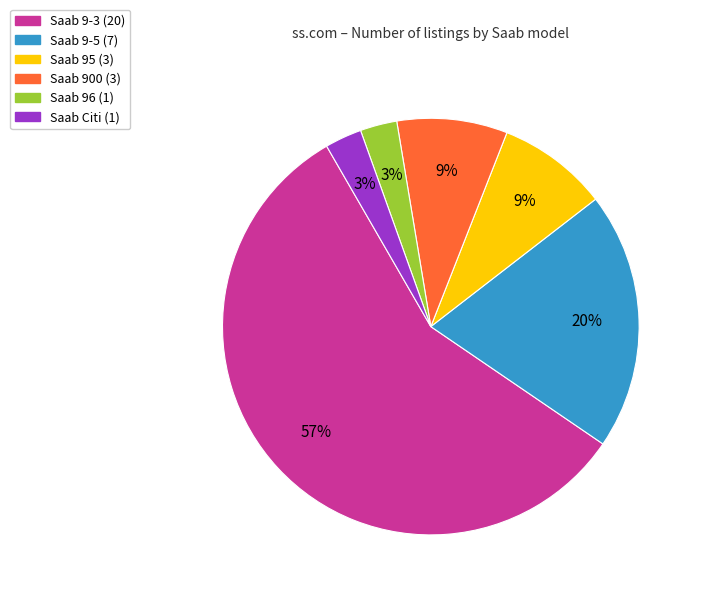

Combined, do Saab 96 (1) and Saab 9-5 (7) account for over 50%?

No